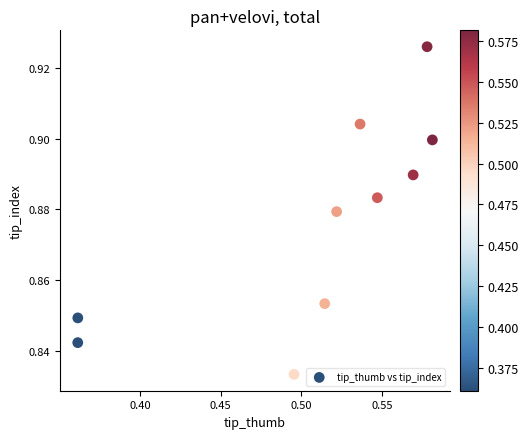

What is the average X value?

0.5